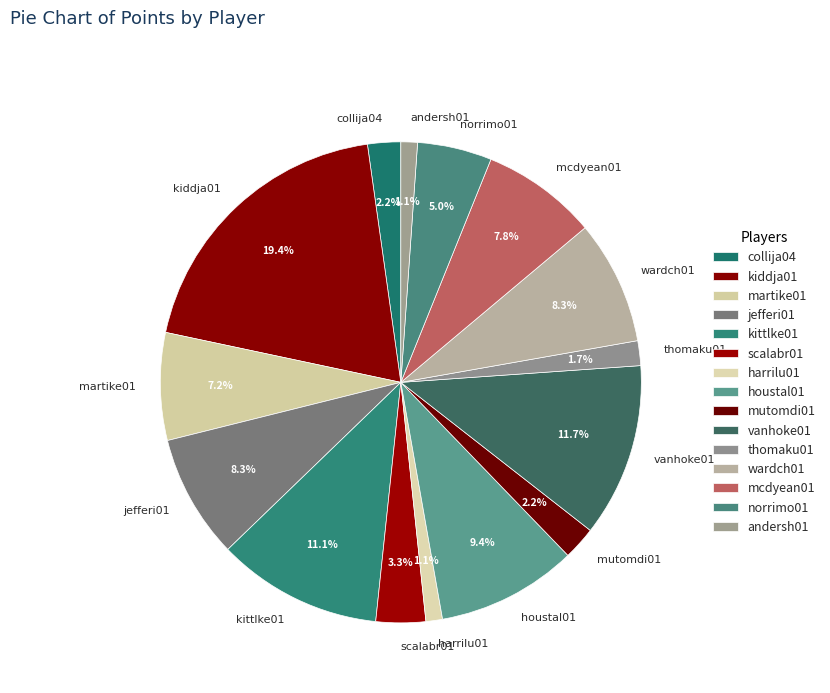

What is the largest slice in the pie chart?

kiddja01